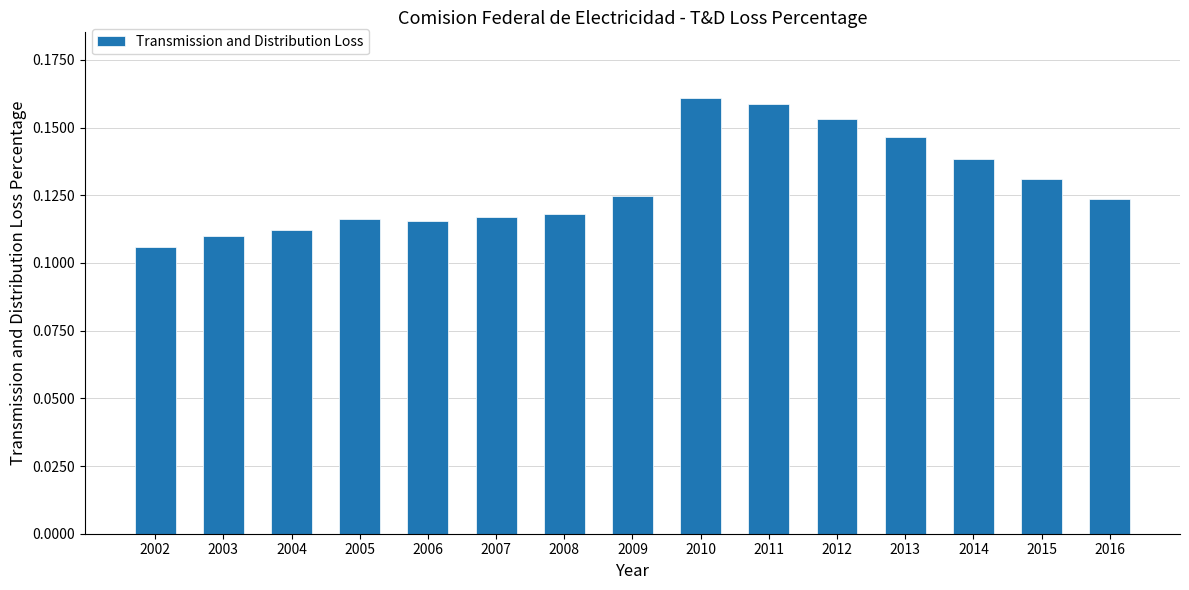

At which label is the value closest to 0?

2002